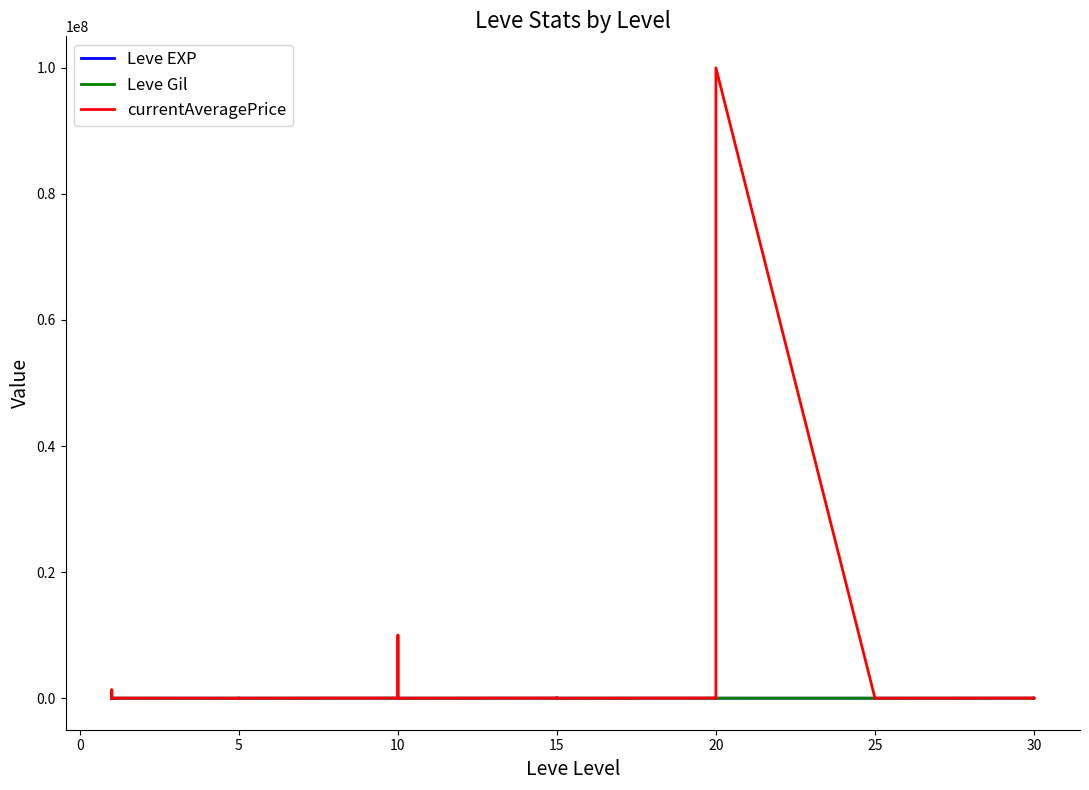

What is the sum of the currentAveragePrice values at 10 and 5?

14400